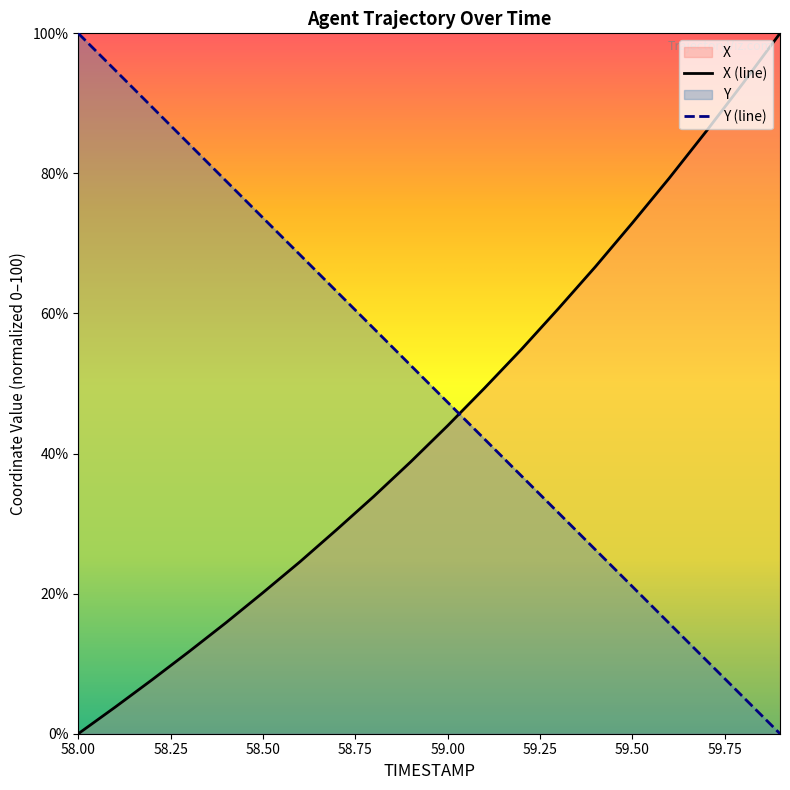

True or false: X has a value of 34.7 at 58.0.

False